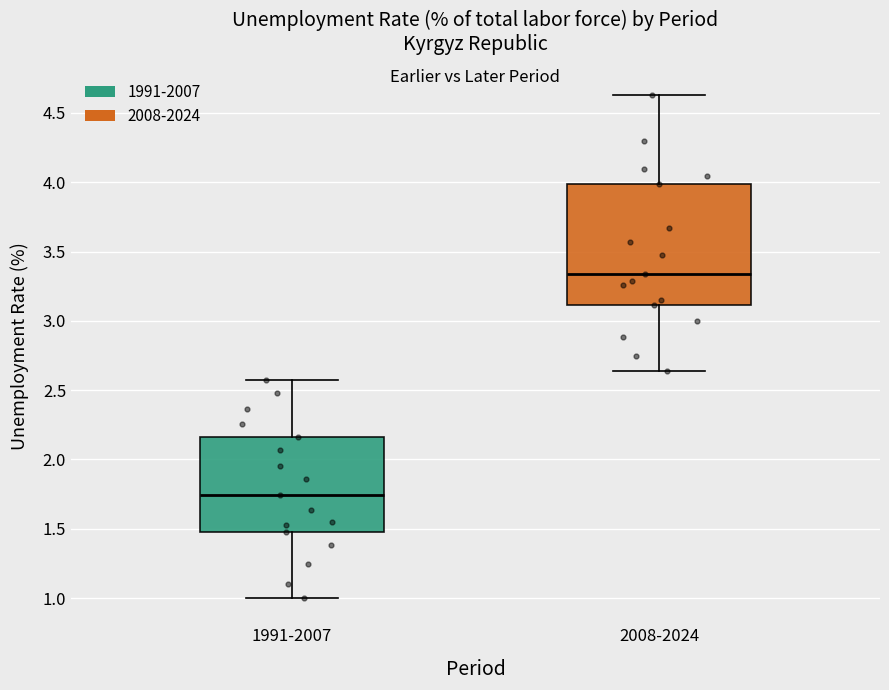

Reading left to right, read every box against the y-axis: the position of its median line, the range the box covers, and the ends of its whiskers. The values are not printed on the chart, so give them approximately, as read against the axis.

1991-2007: median 1.75, box 1.45 to 2.15, whiskers 1.00 to 2.60
2008-2024: median 3.35, box 3.10 to 4.00, whiskers 2.65 to 4.65